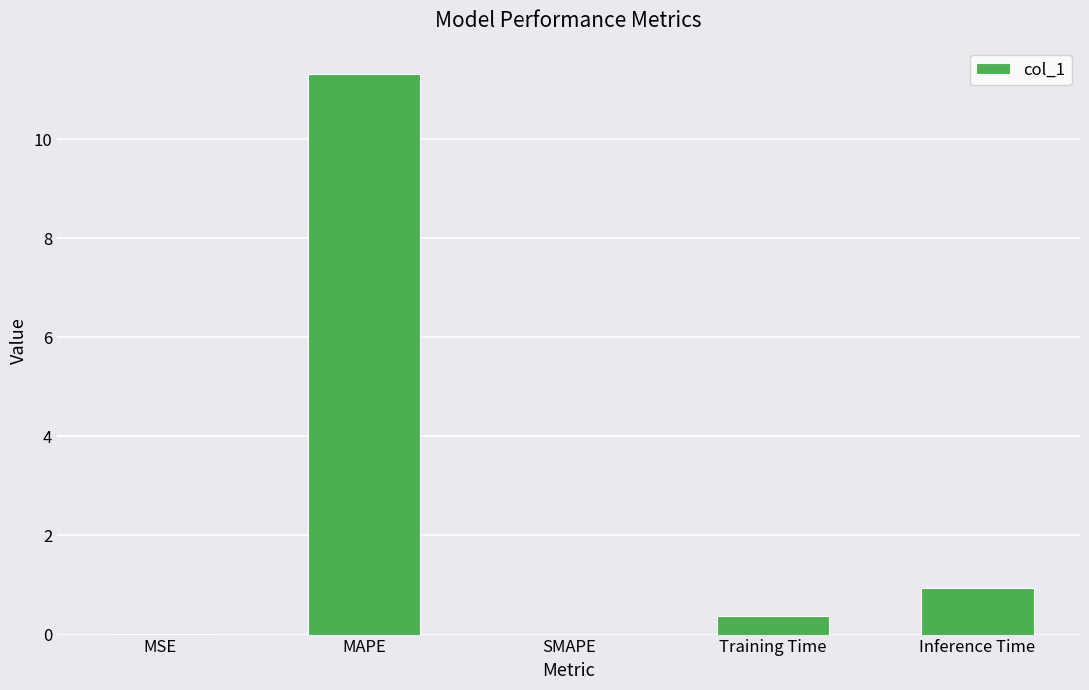

Are the bars grouped side by side (vs. stacked)?

No